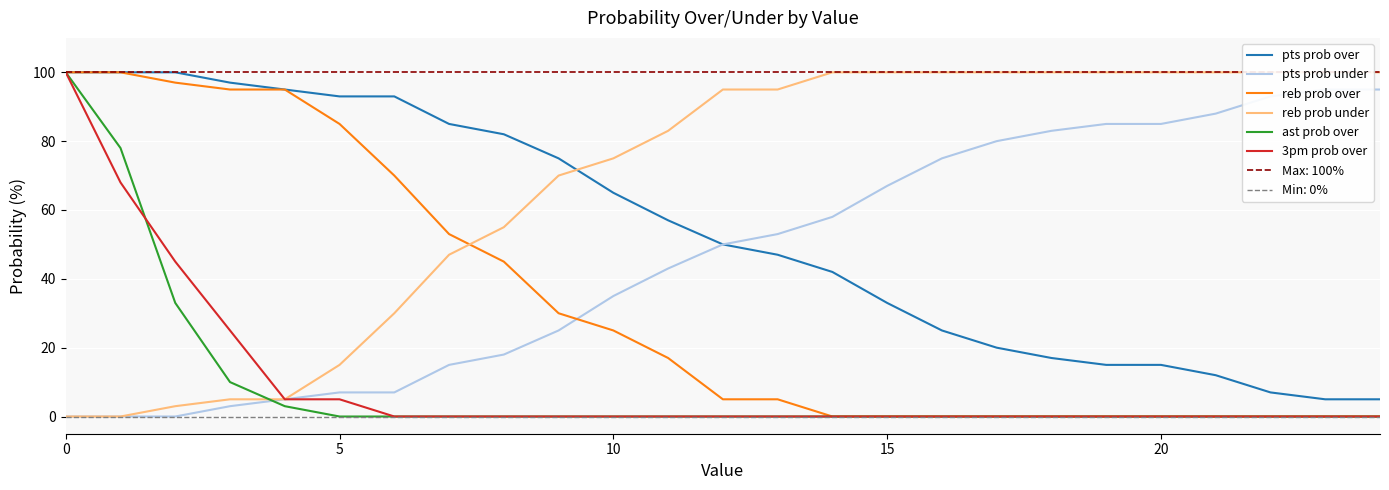

At which label does pts prob under first exceed 50?

13